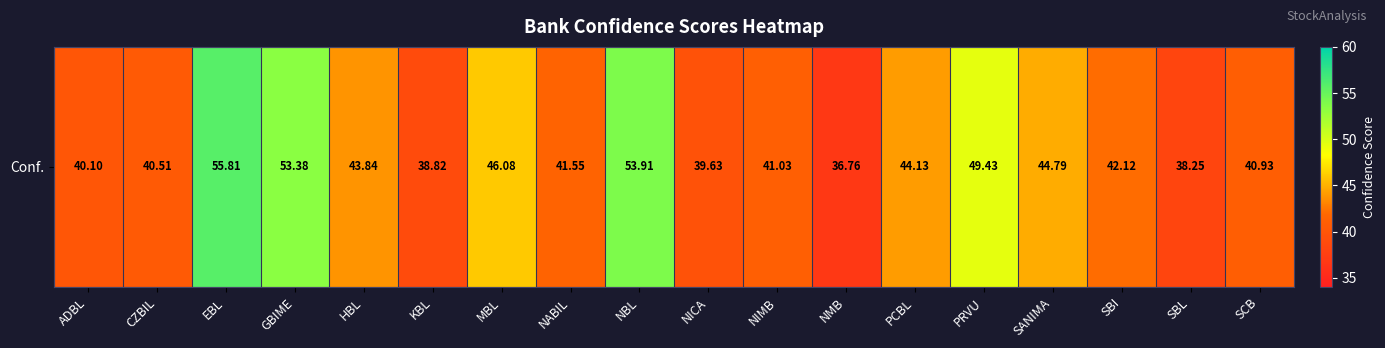

Rank the categories by value from lowest to highest.

NMB, SBL, KBL, NICA, ADBL, CZBIL, SCB, NIMB, NABIL, SBI, HBL, PCBL, SANIMA, MBL, PRVU, GBIME, NBL, EBL